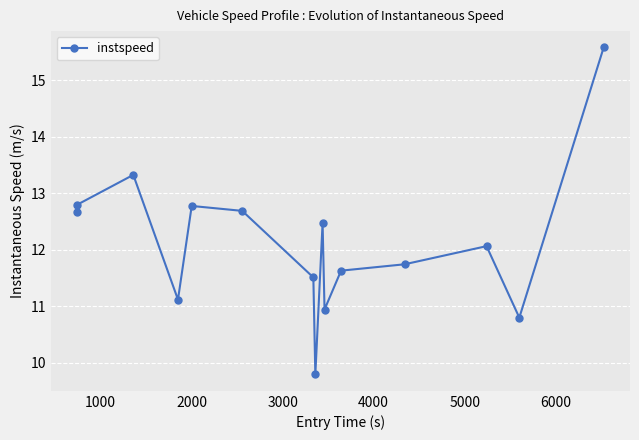

How many points are lower than both their immediate neighbors (excluding endpoints)?

4